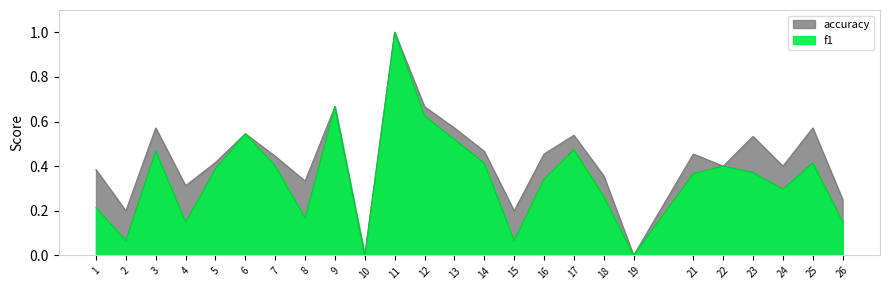

Which category has the lowest value in the f1 series?

10